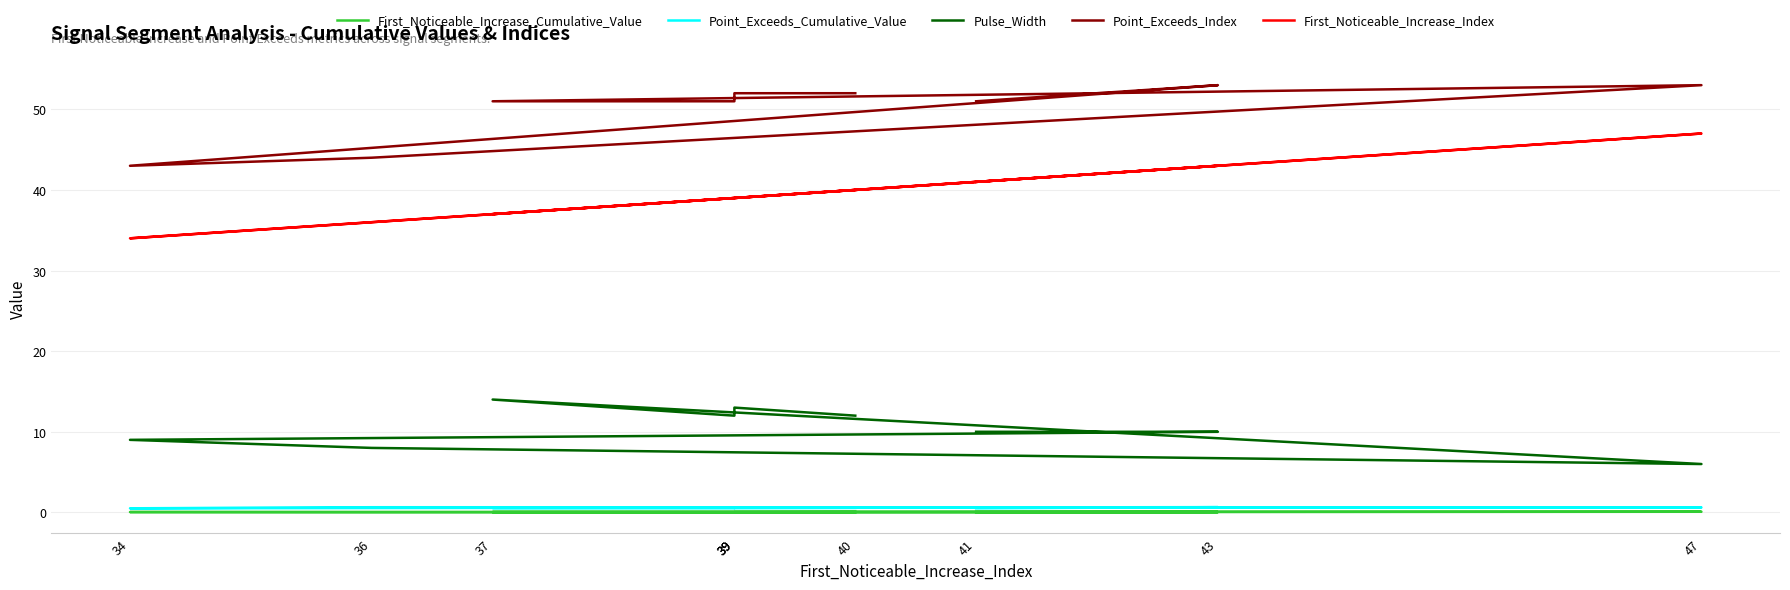

What is the value of the Point_Exceeds_Index point at the 5th from the left?

51.0